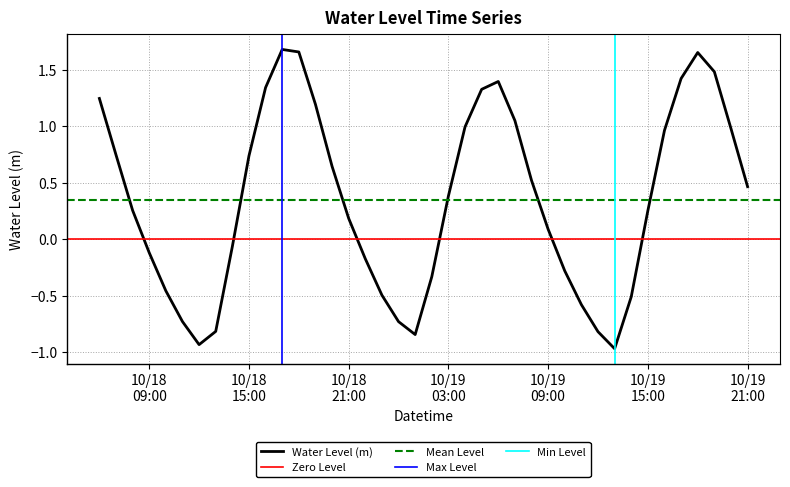

What is the sum of the values at 10/19 03:00 and 10/18 21:00?

0.6